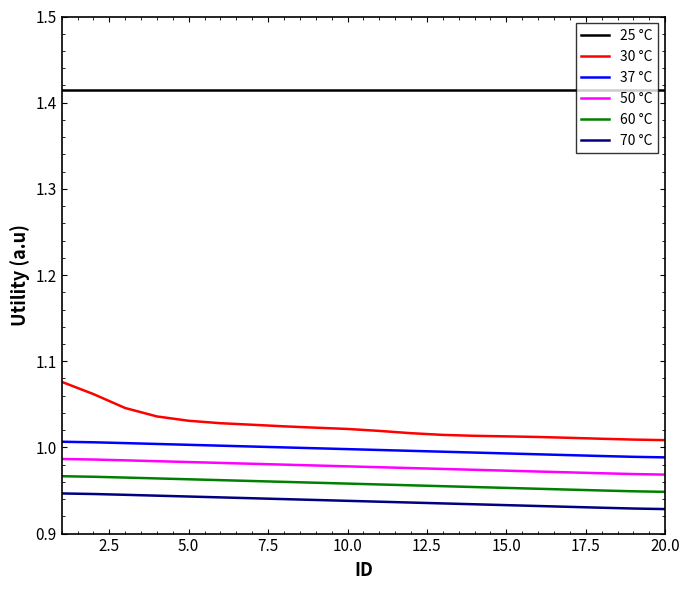

True or false: 37 °C and 60 °C cross at least once.

False